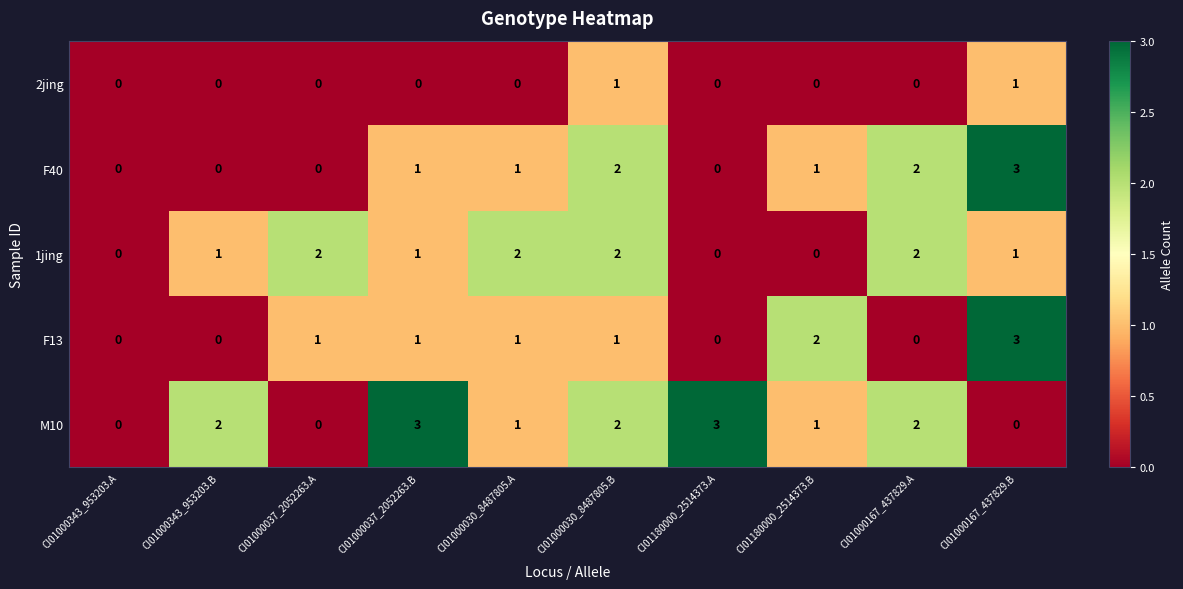

At how many categories does at least one series exceed 1?

9